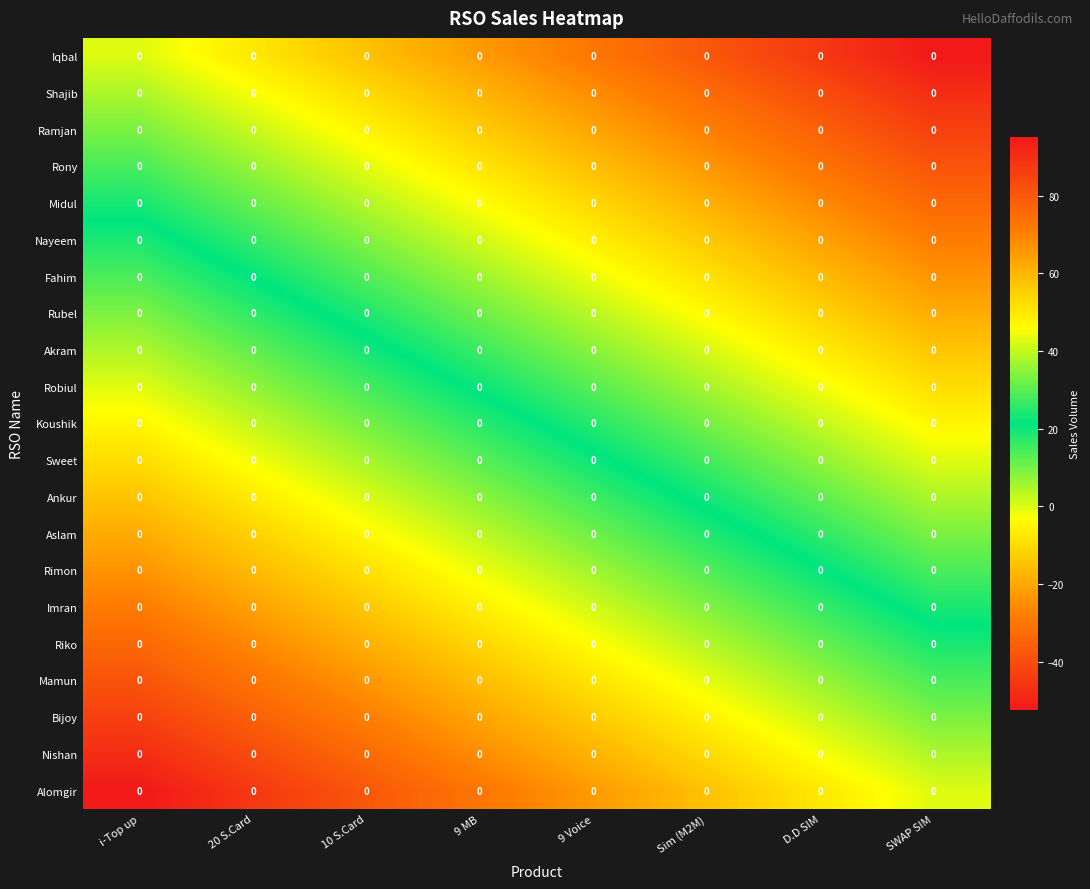

What is the difference between the maximum and second lowest values in the Nayeem series?

45.0